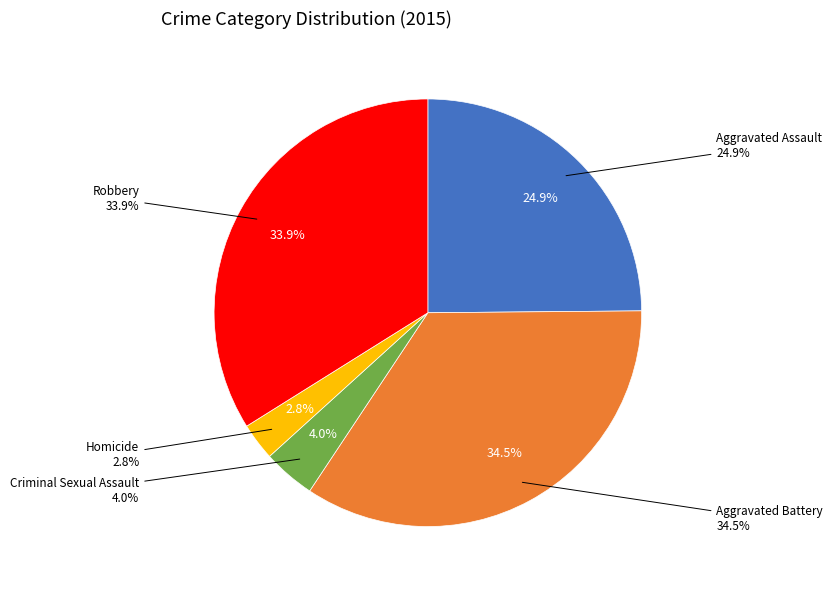

To the nearest percent, what portion does Aggravated Assault represent?

25%